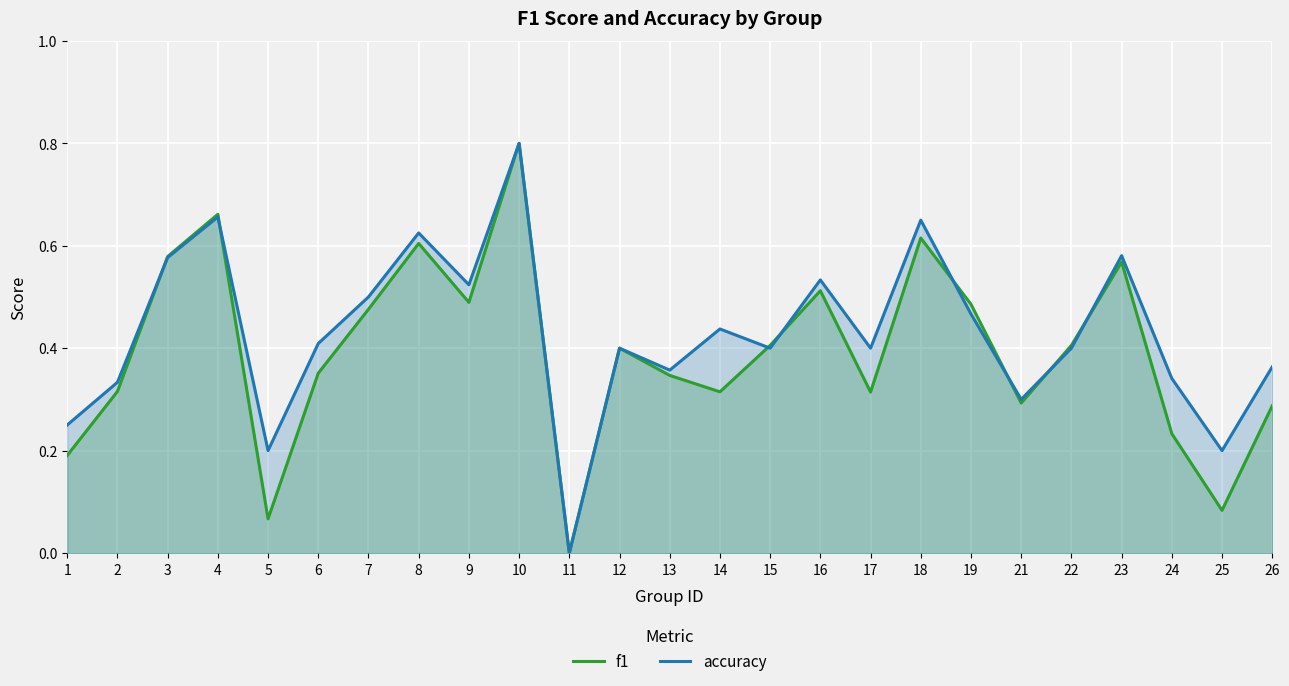

What is the total value across all series at 16?

1.0